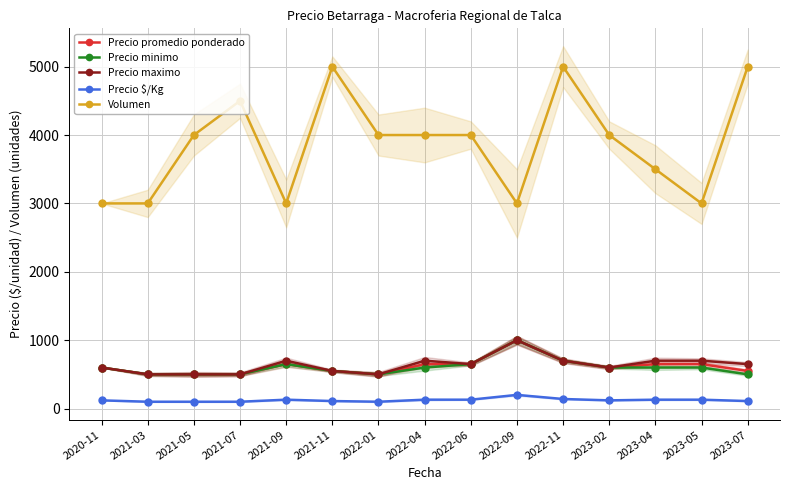

In Precio promedio ponderado, how many points are lower than both neighbors (excluding endpoints)?

2